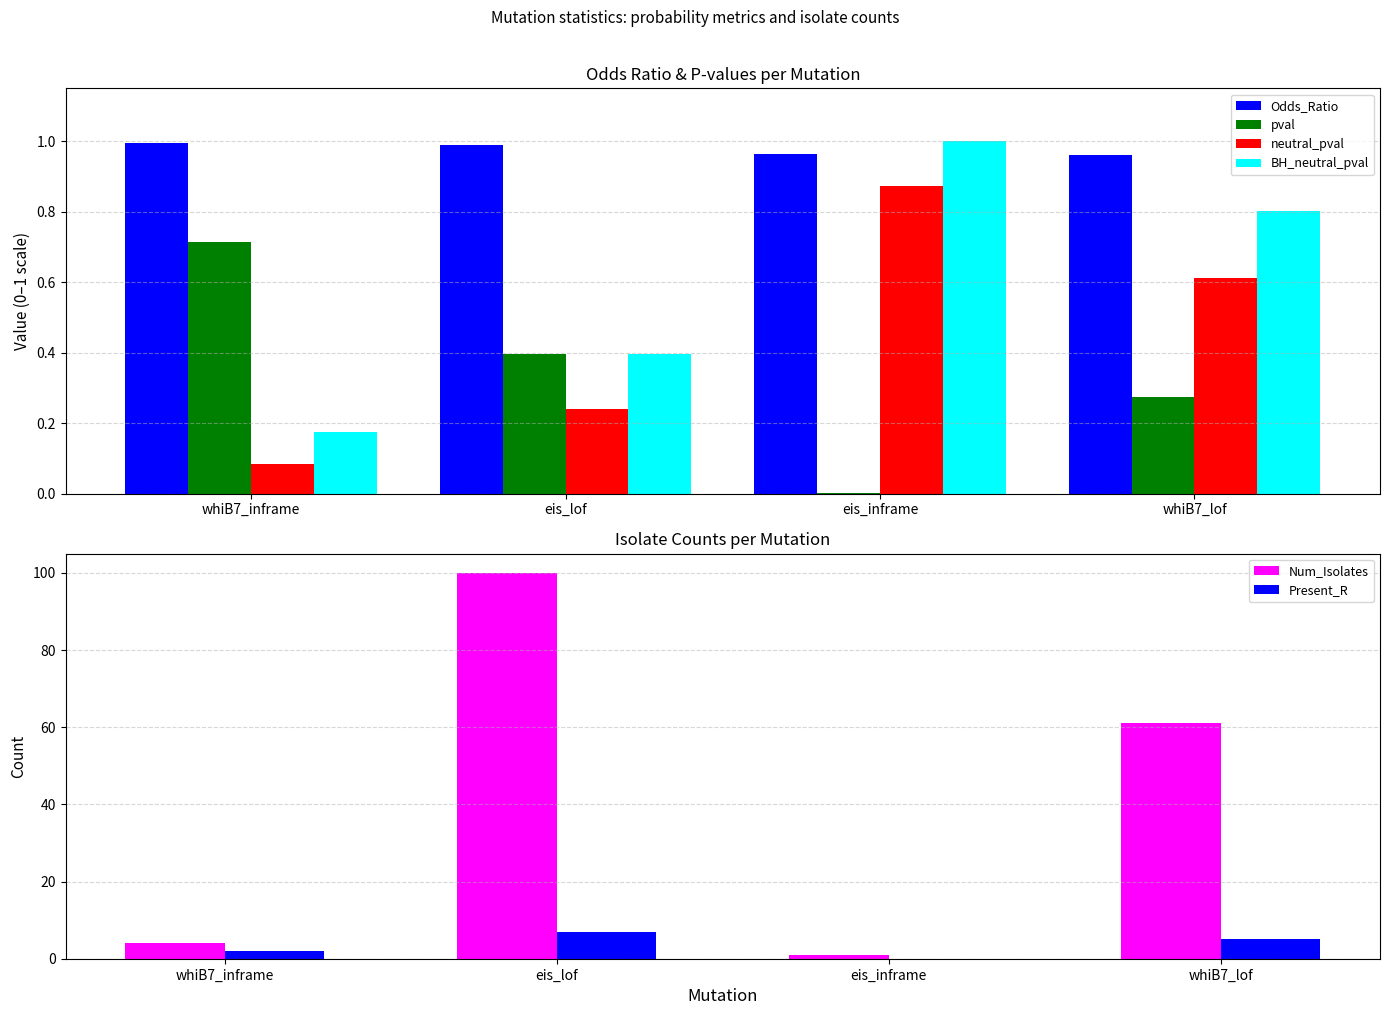

Rank the categories by pval value from highest to lowest.

whiB7_inframe, eis_lof, whiB7_lof, eis_inframe